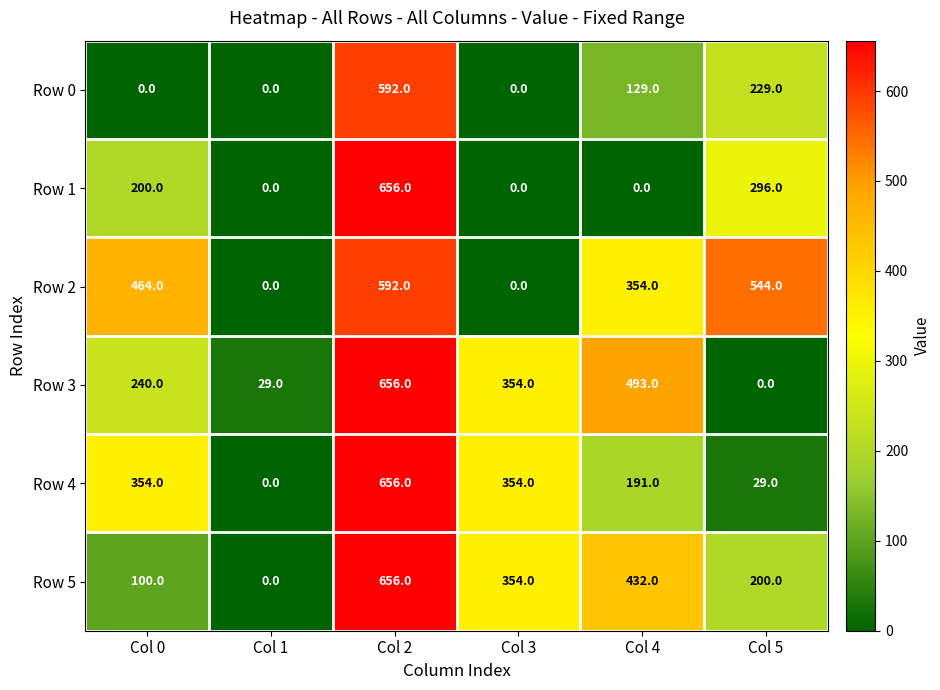

Read the Row 4 value at Col 4.

191